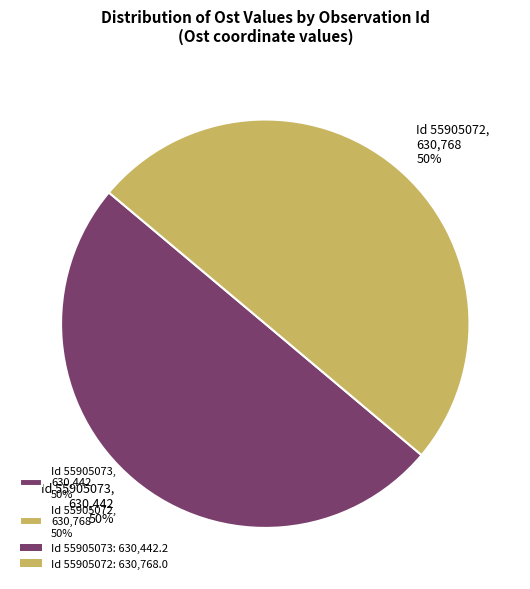

To the nearest percent, what percentage of the pie is Id 55905073, 630,442 50%?

50%